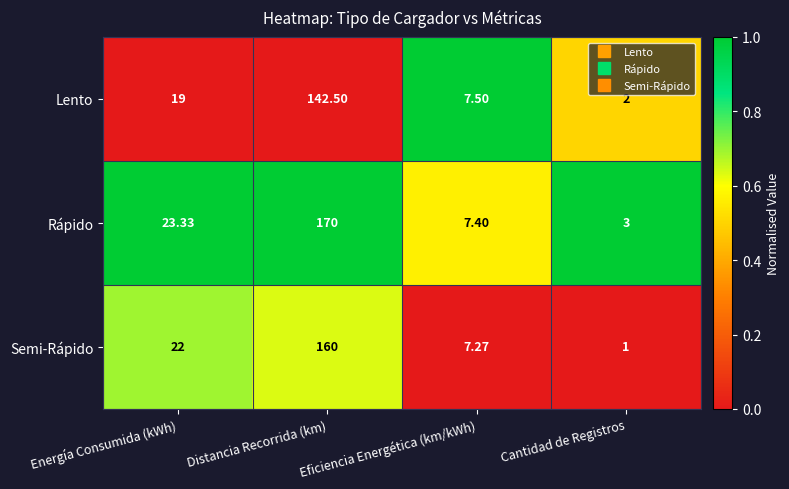

At which label is Semi-Rápido closest to 80?

Energía Consumida (kWh)